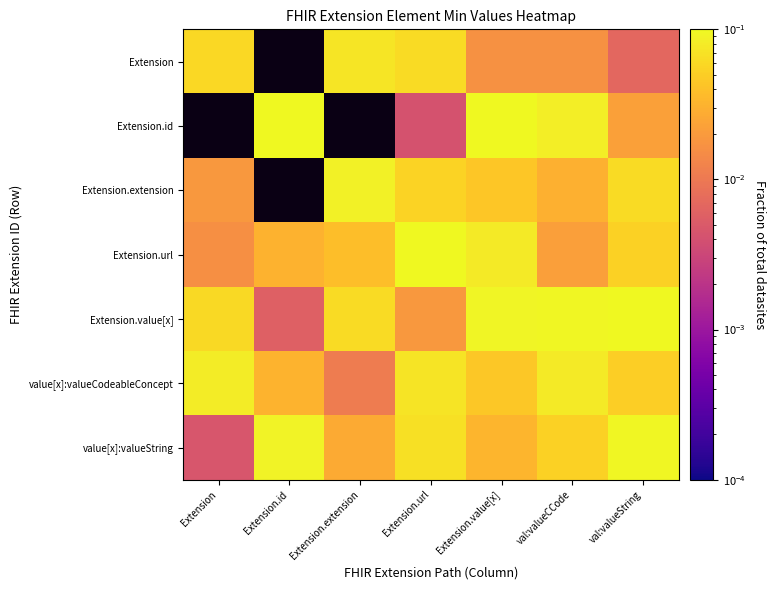

Where does the Extension.id series first go above 0?

Extension.id